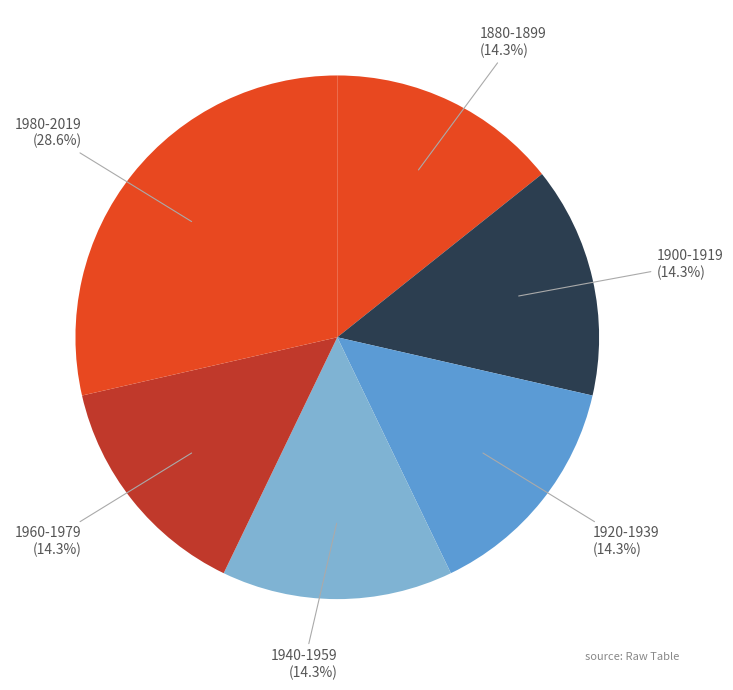

What percentage is NOT represented by 1880-1899?

85.7%